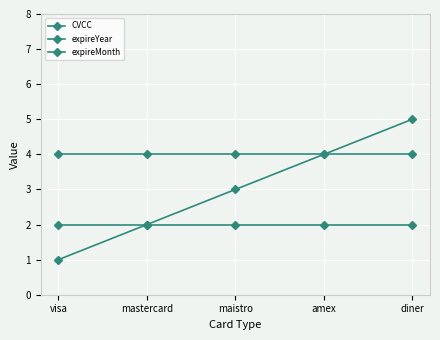

At which label is expireMonth closest to 2?

visa